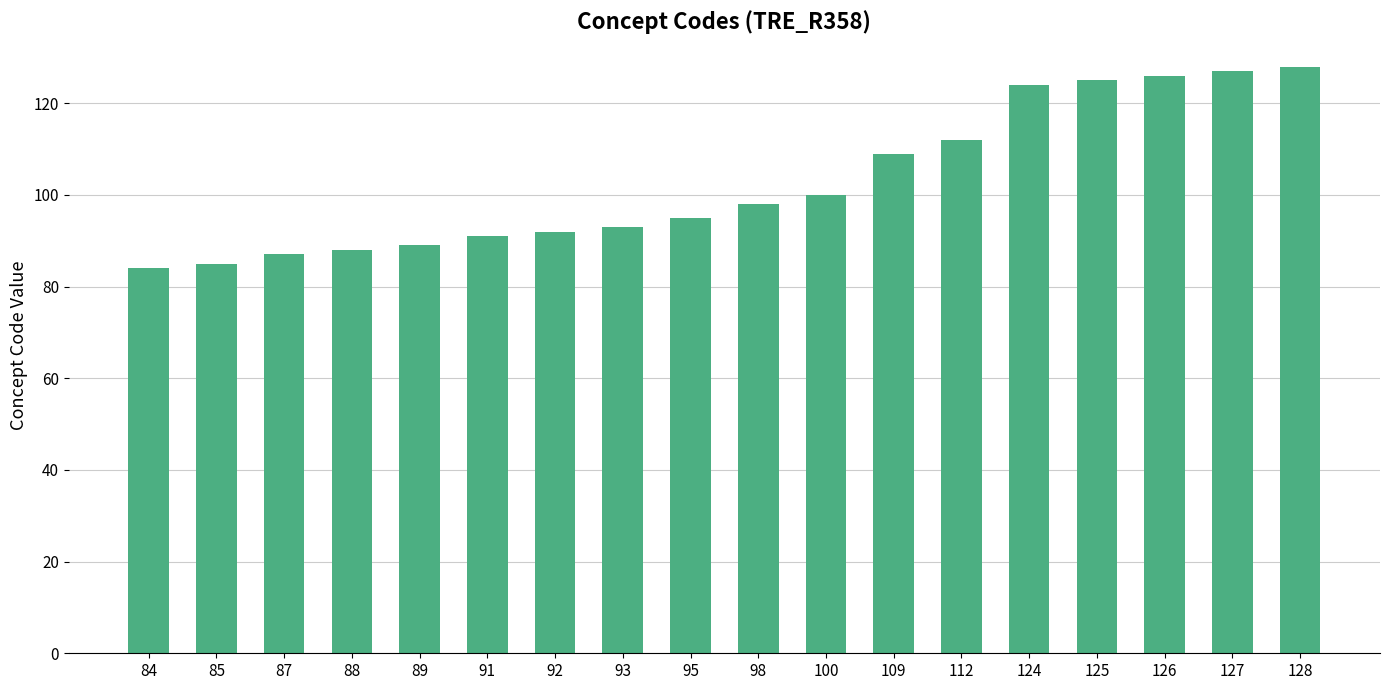

Reading left to right, transcribe all the data shown in this chart.

84	85	87	88	89	91	92	93	95	98	100	109	112	124	125	126	127	128